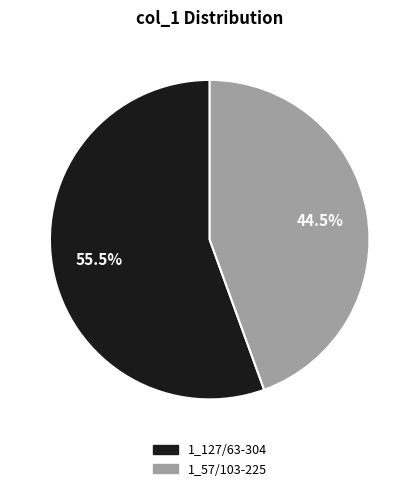

Between 1_127/63-304 and 1_57/103-225, which is larger?

1_127/63-304